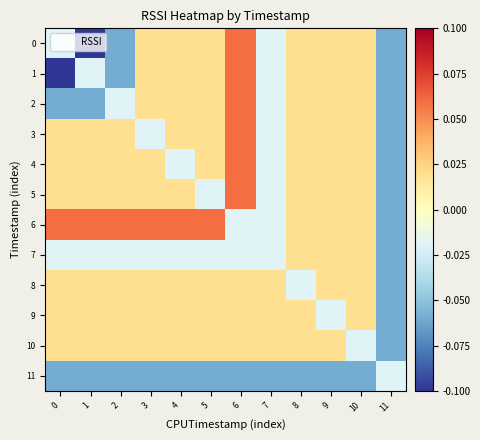

Count the number of categories in the chart.

12